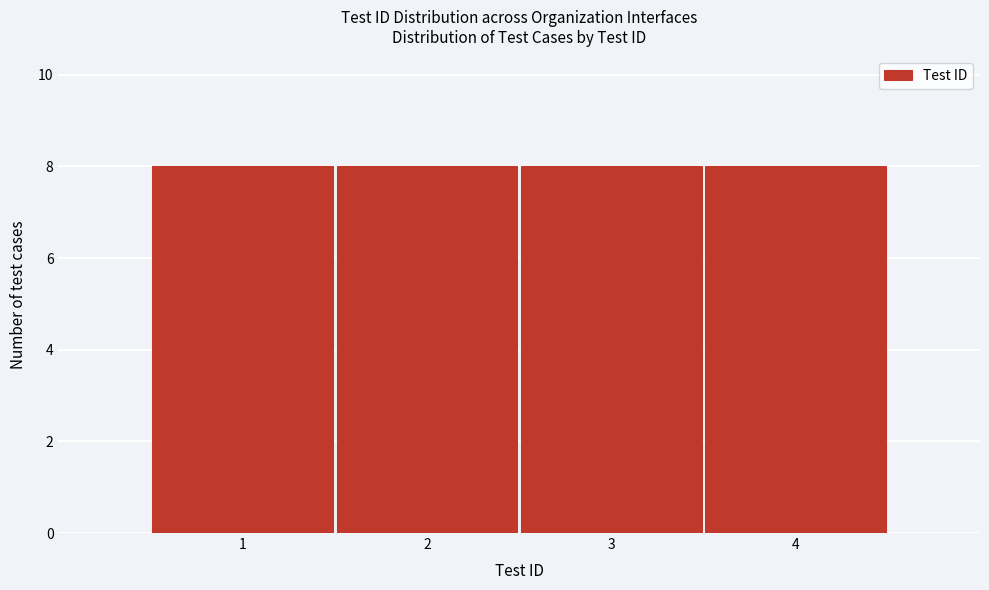

How tall is the bar that spans 1.5 to 2.5 on the x-axis? The values are not printed on the chart, so give them approximately, as read against the axis.

8